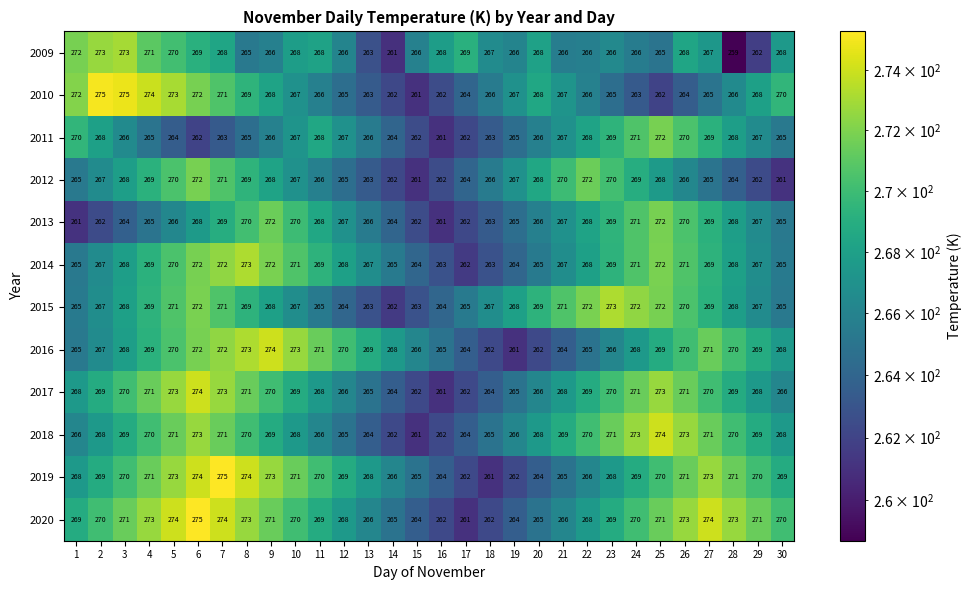

How many categories are shown in the chart?

30